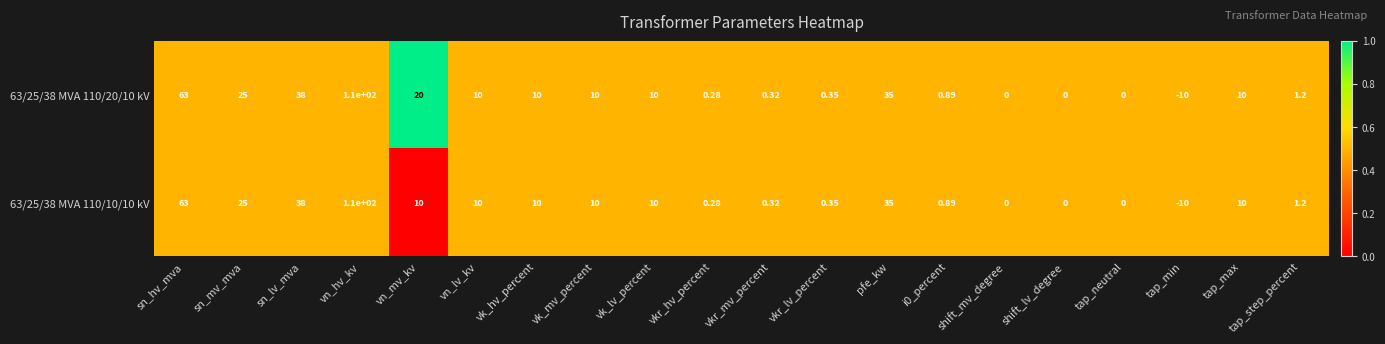

Where does the 63/25/38 MVA 110/20/10 kV series first go above 10?

sn_hv_mva